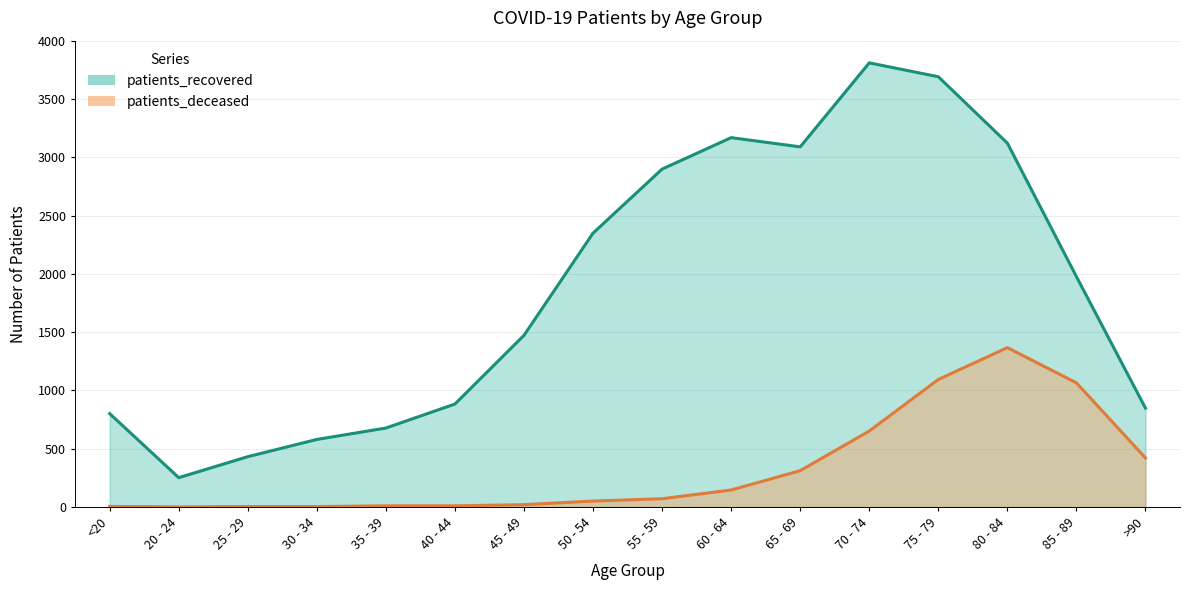

The patients_deceased series shows 974 at 70 - 74. True or false?

False